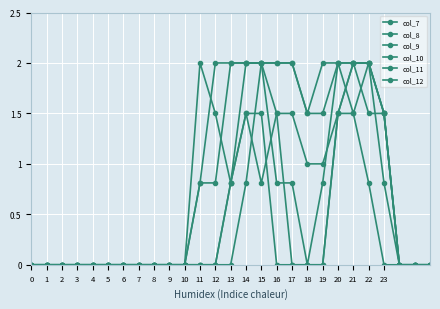

True or false: col_11 and col_7 cross at least once.

False